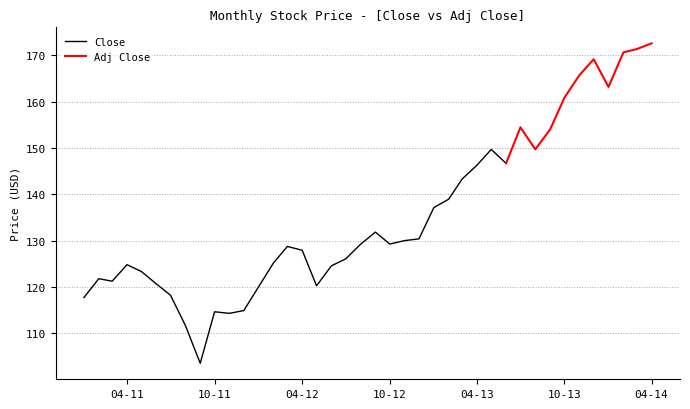

The Close series shows 220.1 at 15. True or false?

False